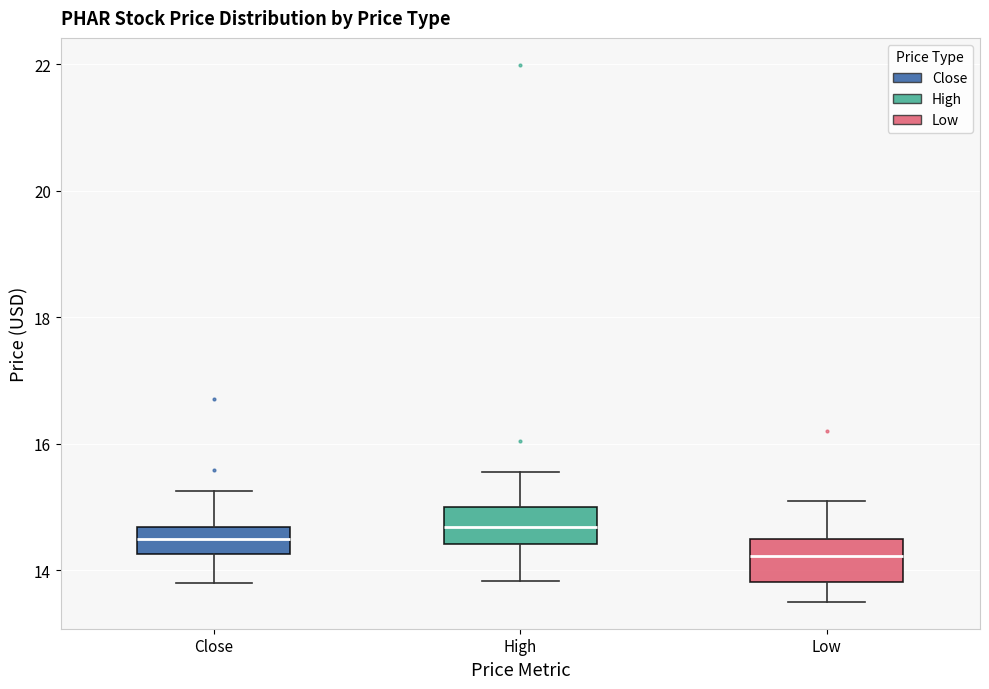

Which box has the lowest median line?

Low